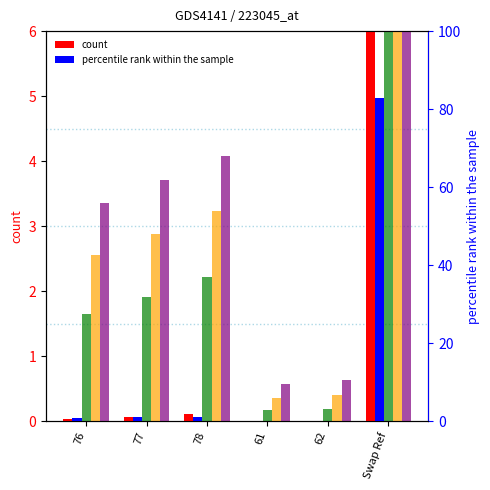

What is the difference between the highest and lowest values at 76?

3.3